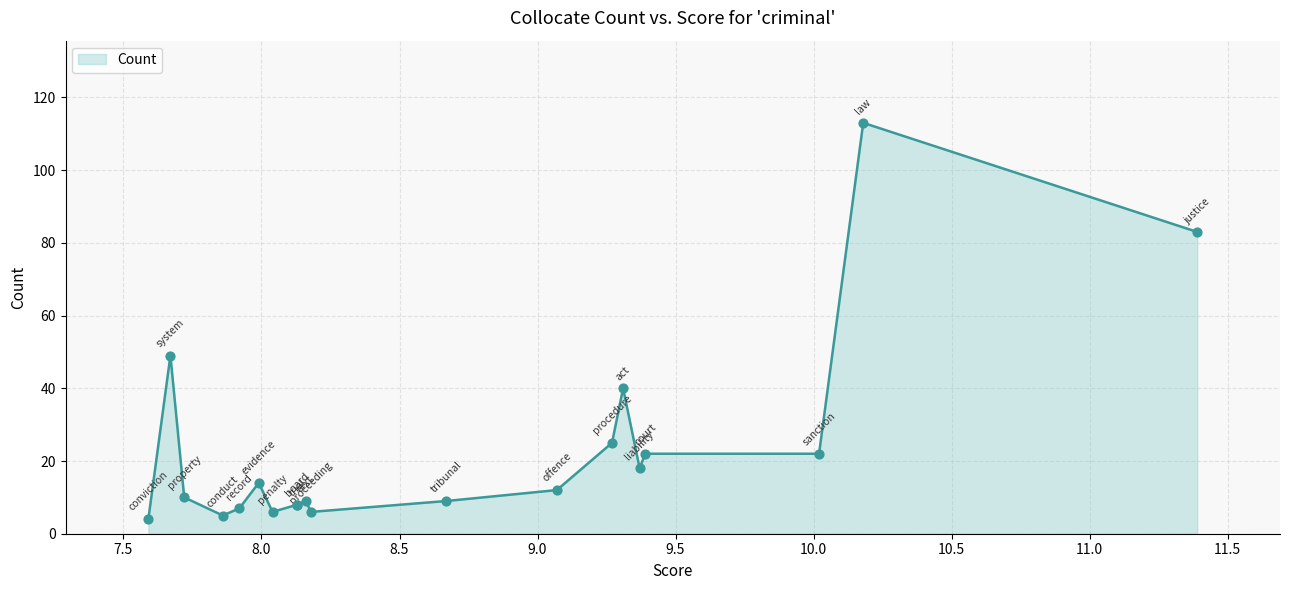

Approximately how many times larger is the value at justice compared to tribunal?

9.2